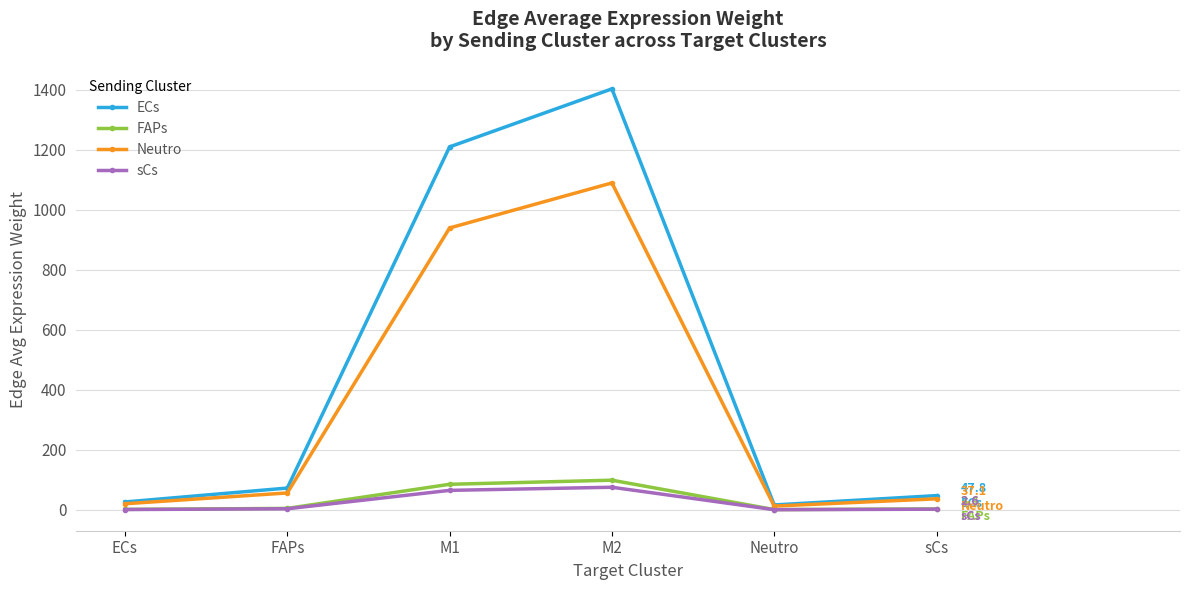

How many data points in ECs are above 72?

3